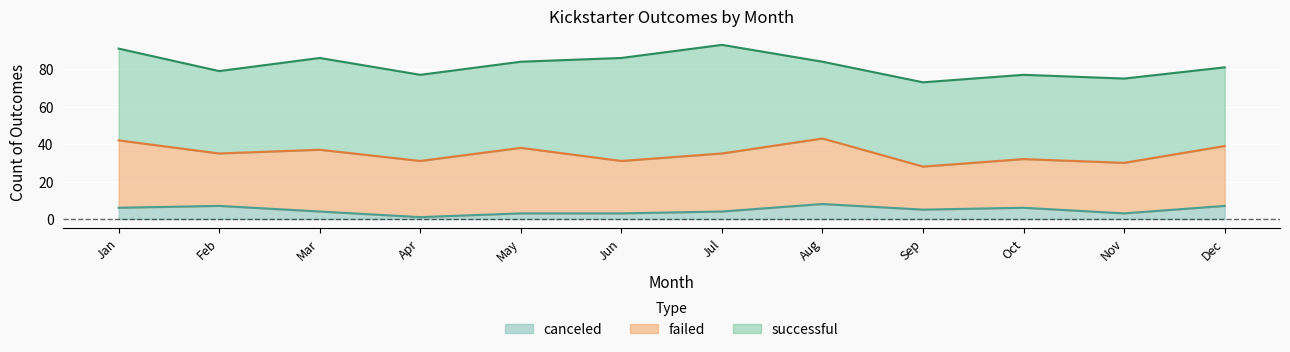

True or false: failed and successful intersect in this chart.

False